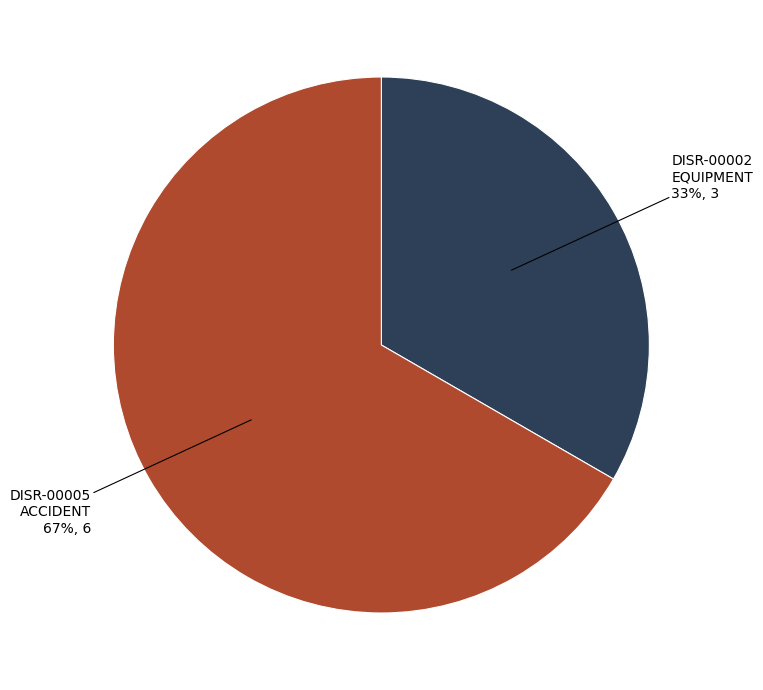

To the nearest percent, what is the average slice percentage?

50%